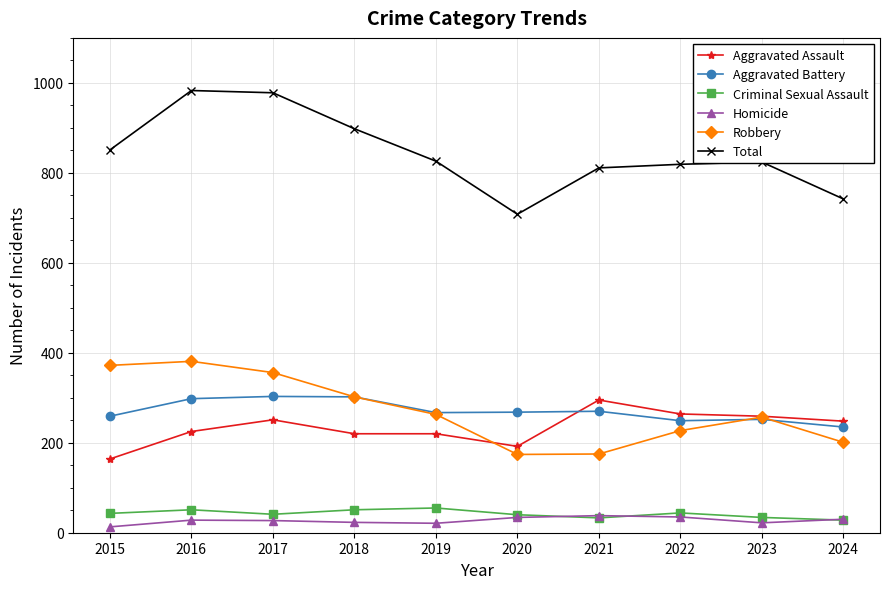

What is the maximum value for Homicide?

38